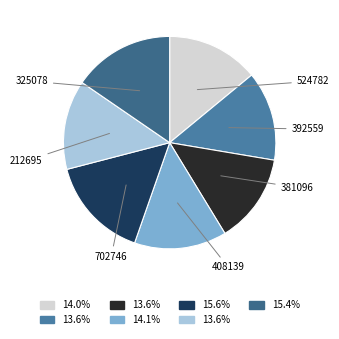

How many slices are in this pie chart?

7